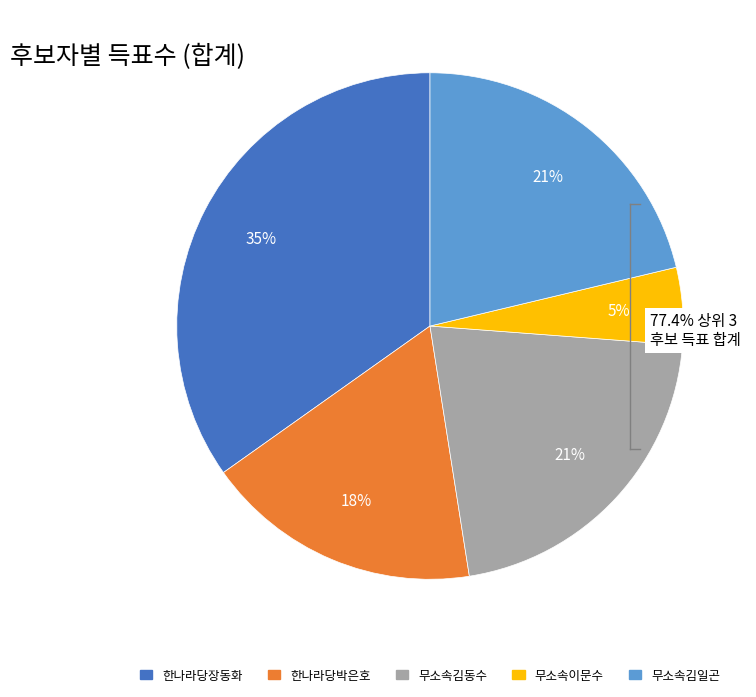

To the nearest percent, what is the difference between the largest and smallest slice percentages?

30%